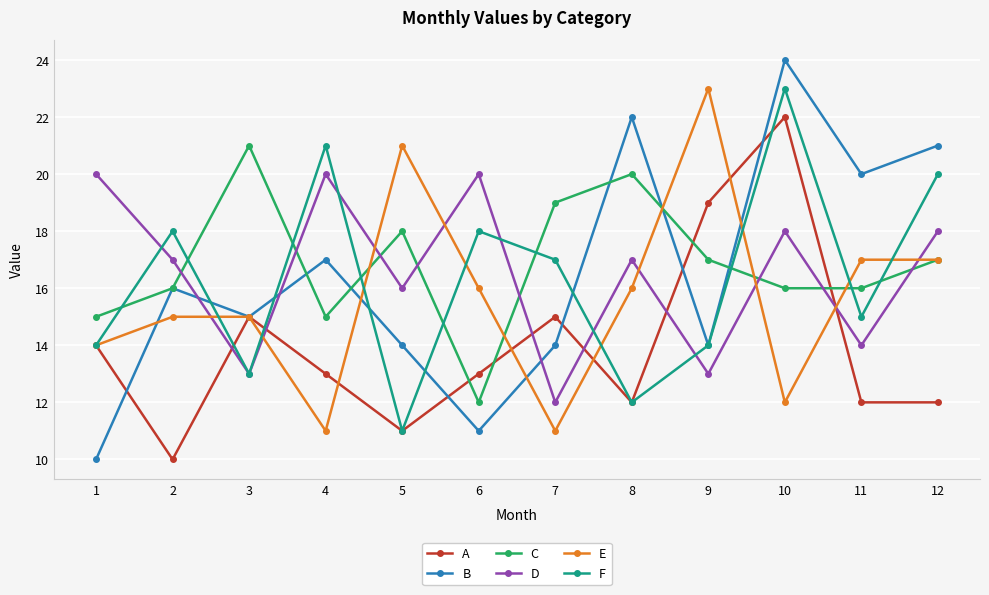

How many lines are shown in the chart?

6